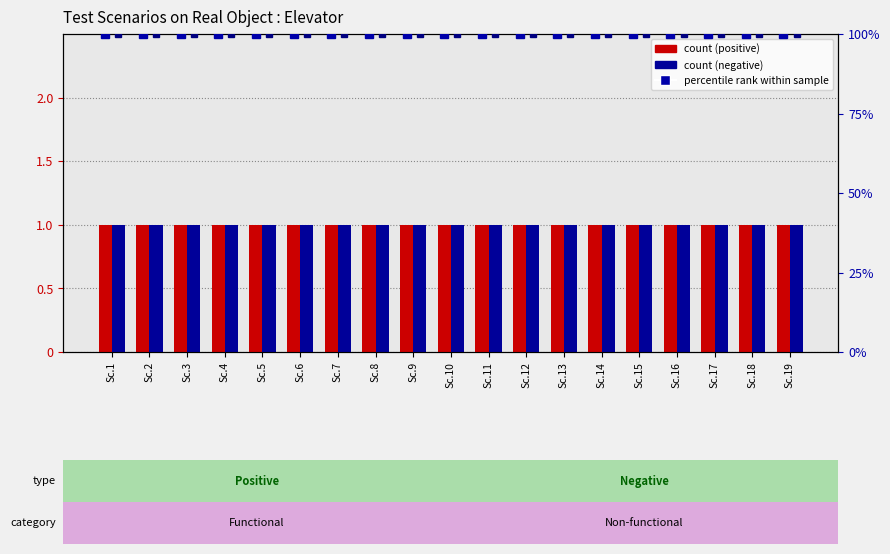

What value does the percentile rank (negative) series have at Sc.1?

100